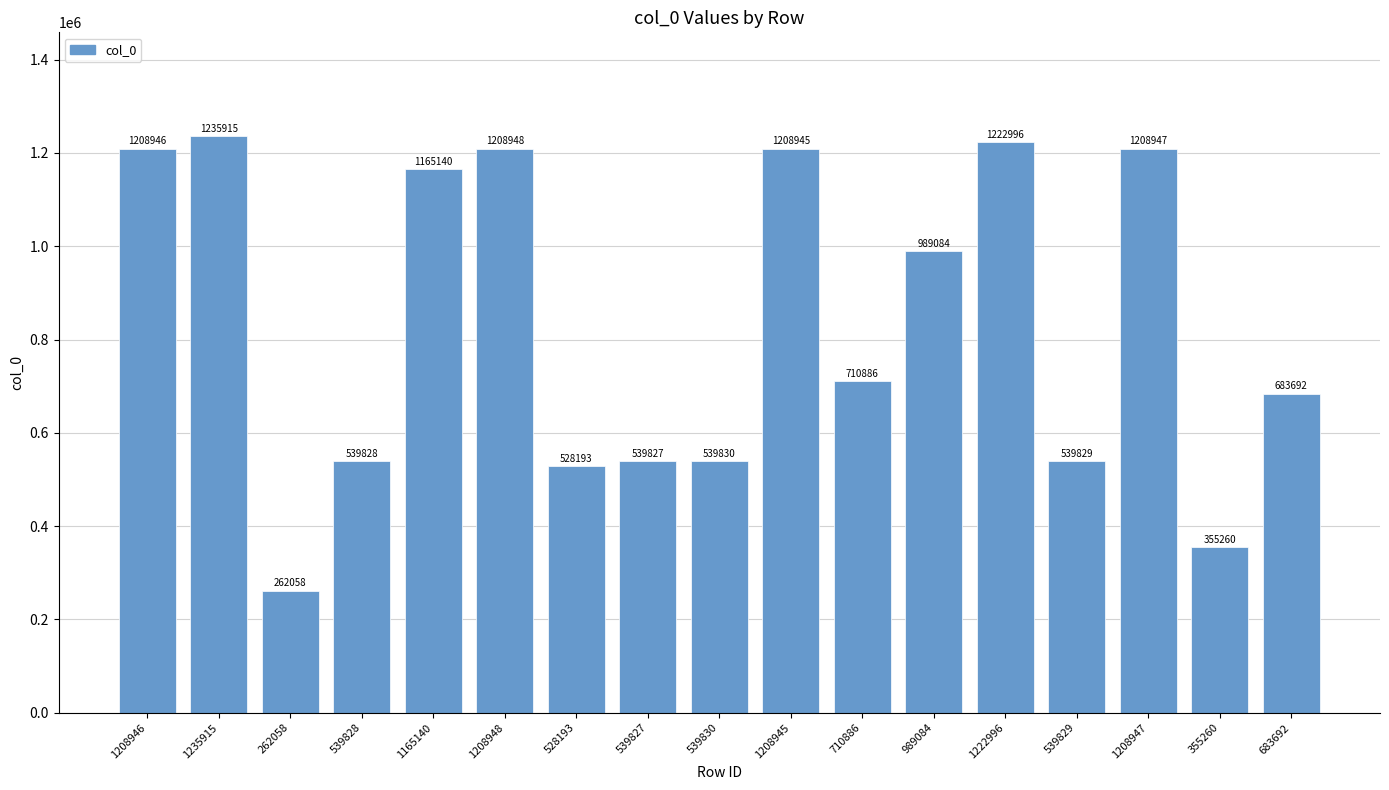

Reading right to left, transcribe all the data shown in this chart.

683692	355260	1208947	539829	1222996	989084	710886	1208945	539830	539827	528193	1208948	1165140	539828	262058	1235915	1208946